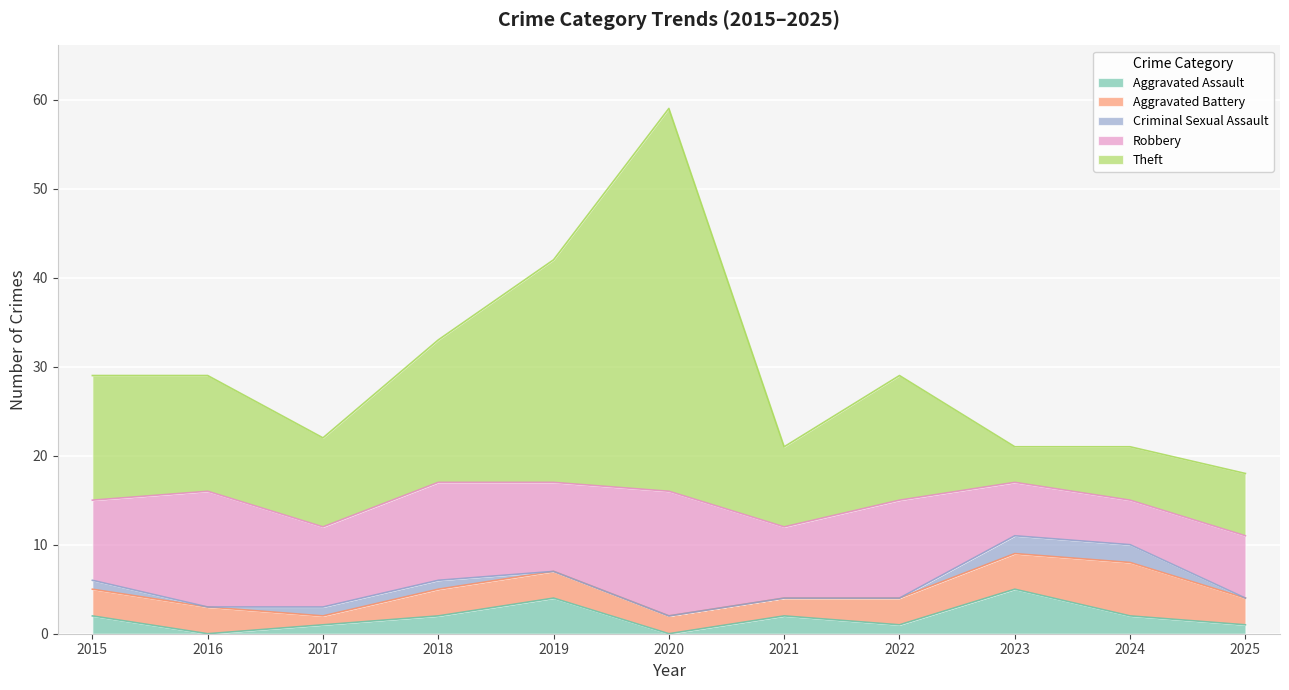

Which series has the largest total across all categories?

Theft